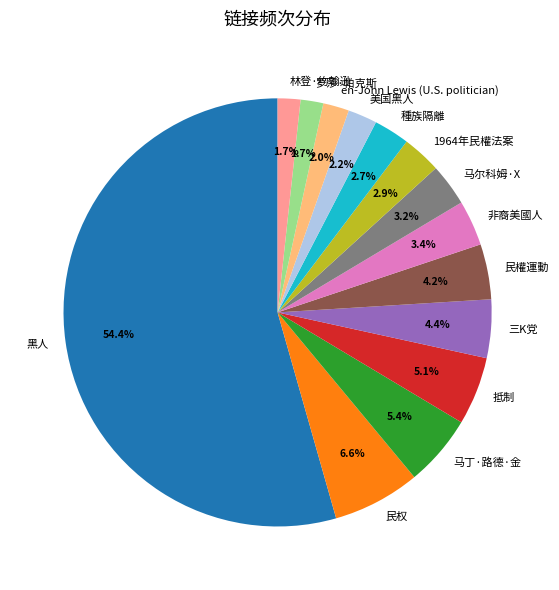

Is 1964年民權法案 the majority of the pie?

No